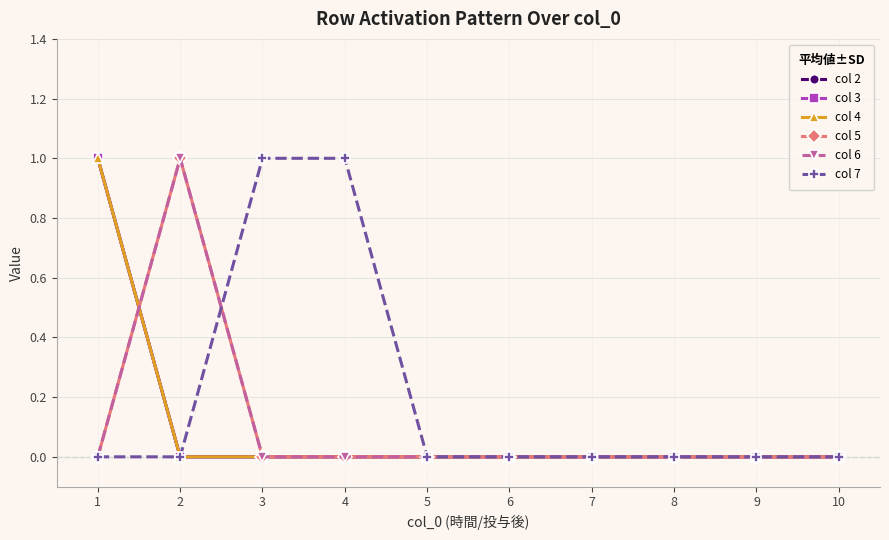

The col 6 series shows 0 at 3. True or false?

True